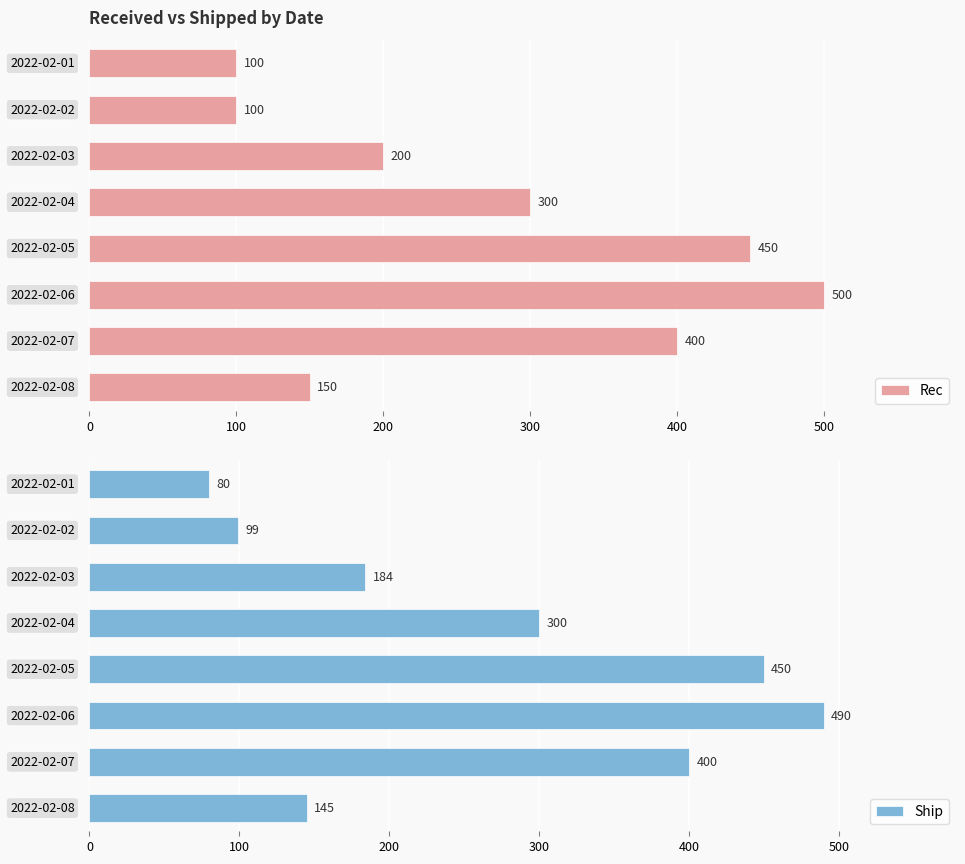

Which series has the largest total across all categories?

Rec